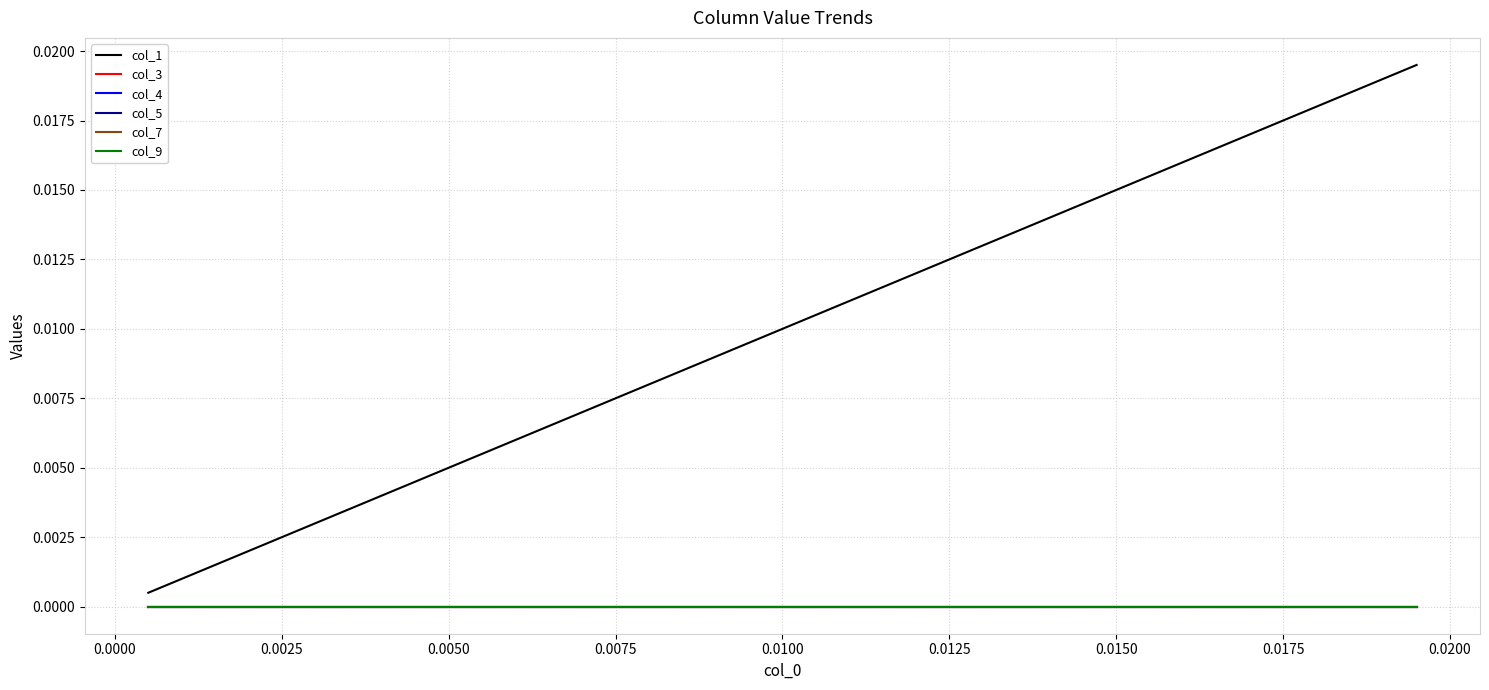

Does the chart display data point markers on the line(s)?

No